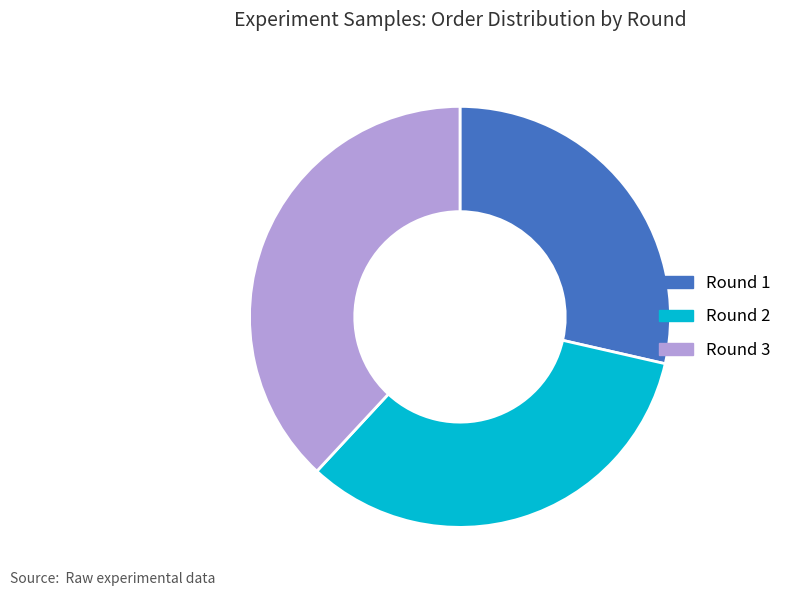

Which slice is the largest?

Round 3